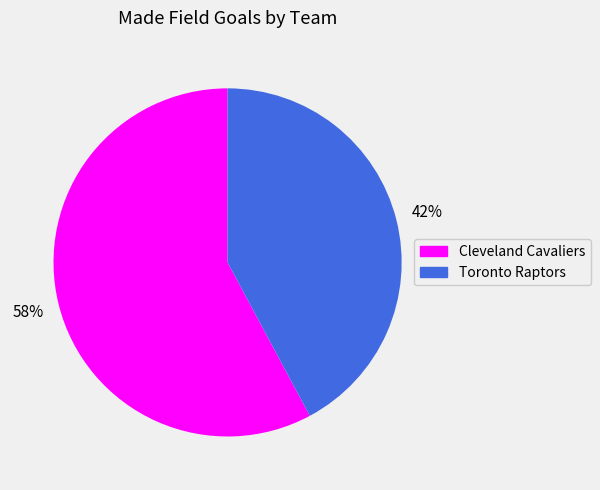

Between Cleveland Cavaliers and Toronto Raptors, which is larger?

Cleveland Cavaliers